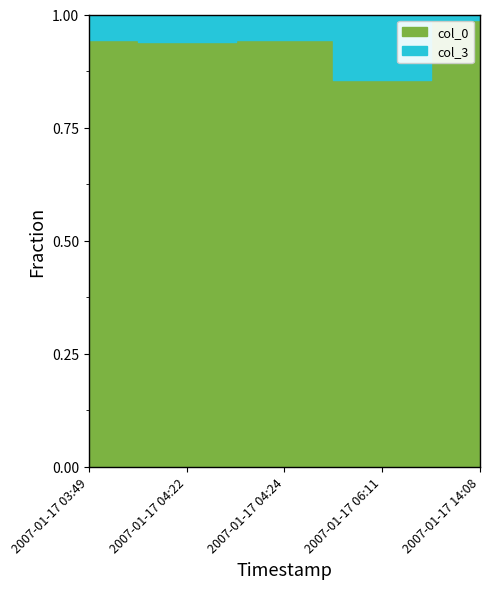

What is the greatest value displayed?

1.0